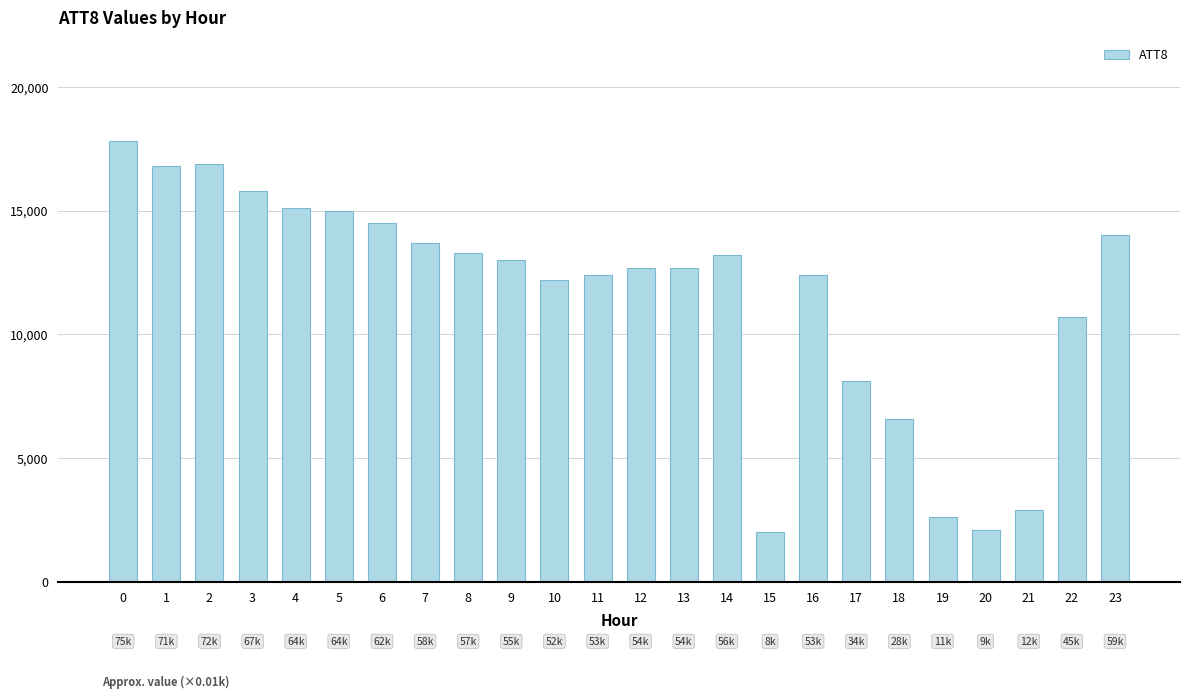

Approximately how many times larger is the value at 11 compared to 5?

0.8